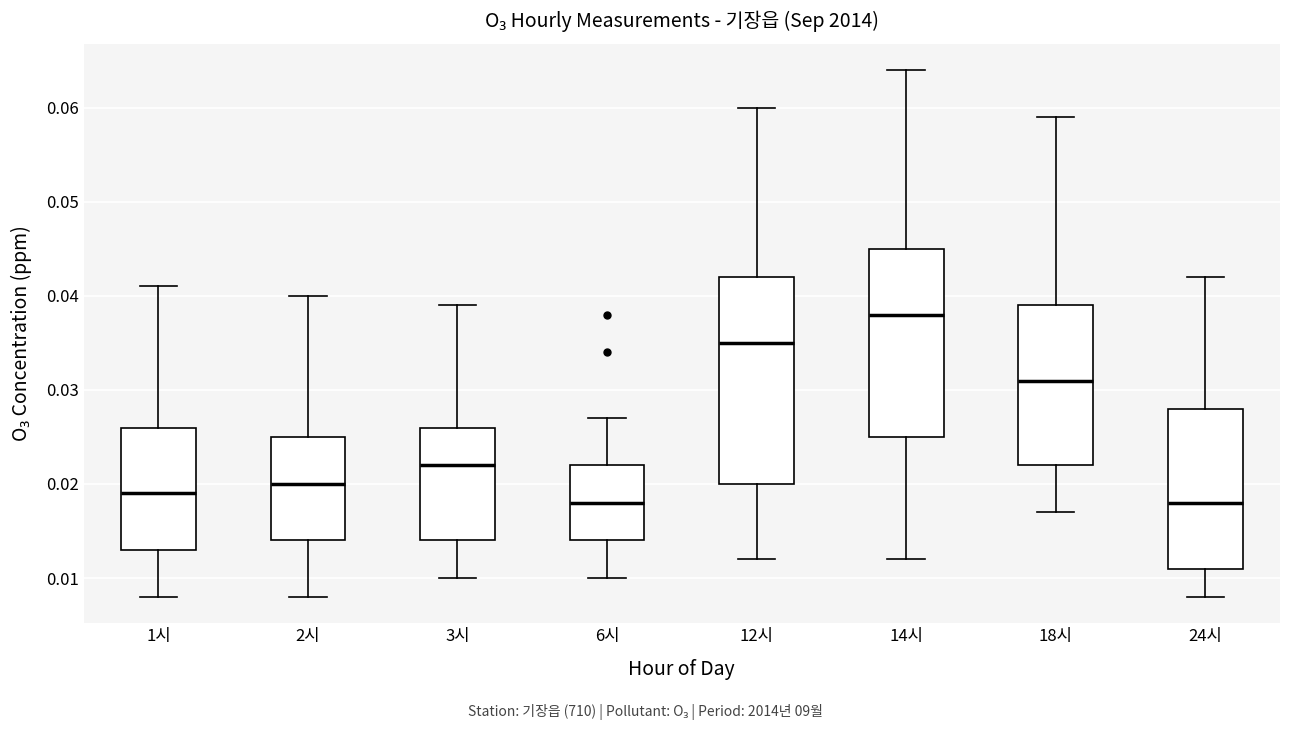

Where is the lower edge of the box for 2시 on the y-axis? The values are not printed on the chart, so give them approximately, as read against the axis.

0.014